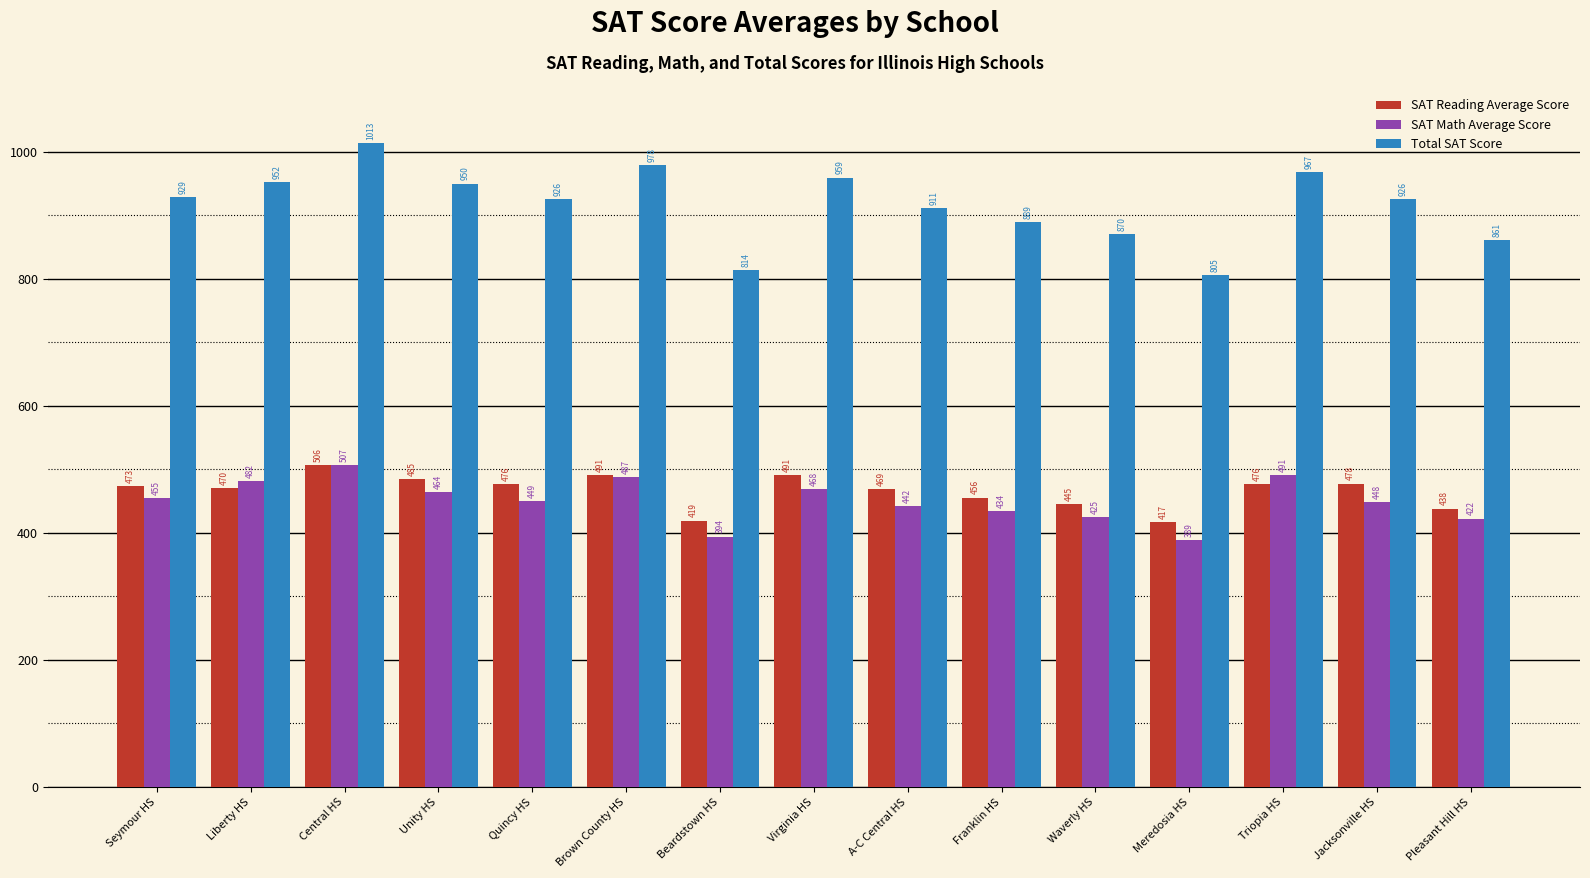

Rank the series by their maximum value, from lowest to highest.

SAT Reading Average Score, SAT Math Average Score, Total SAT Score